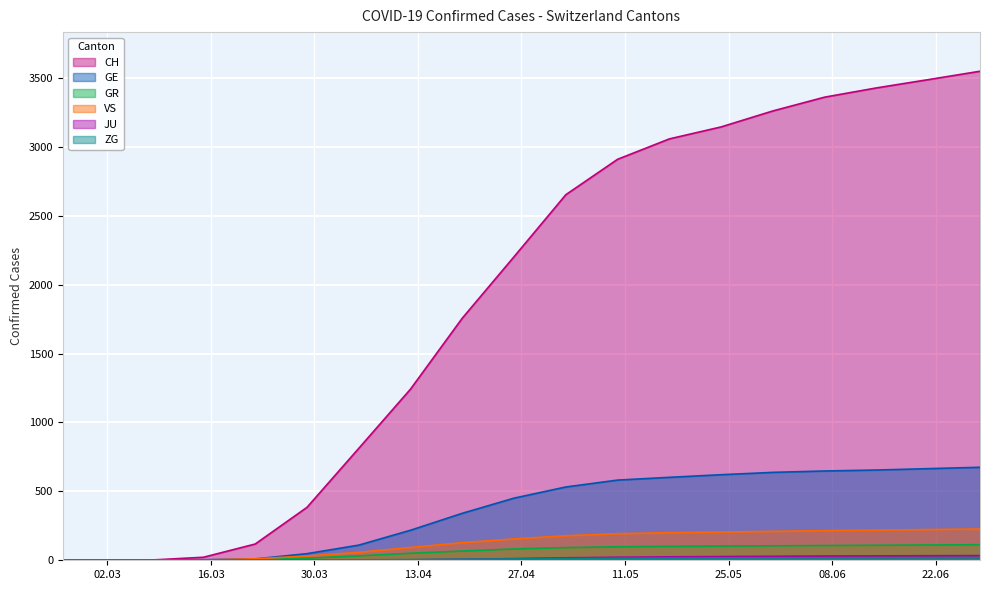

What is the difference between the CH values at 2020-04-26 and 2020-04-05?

1391